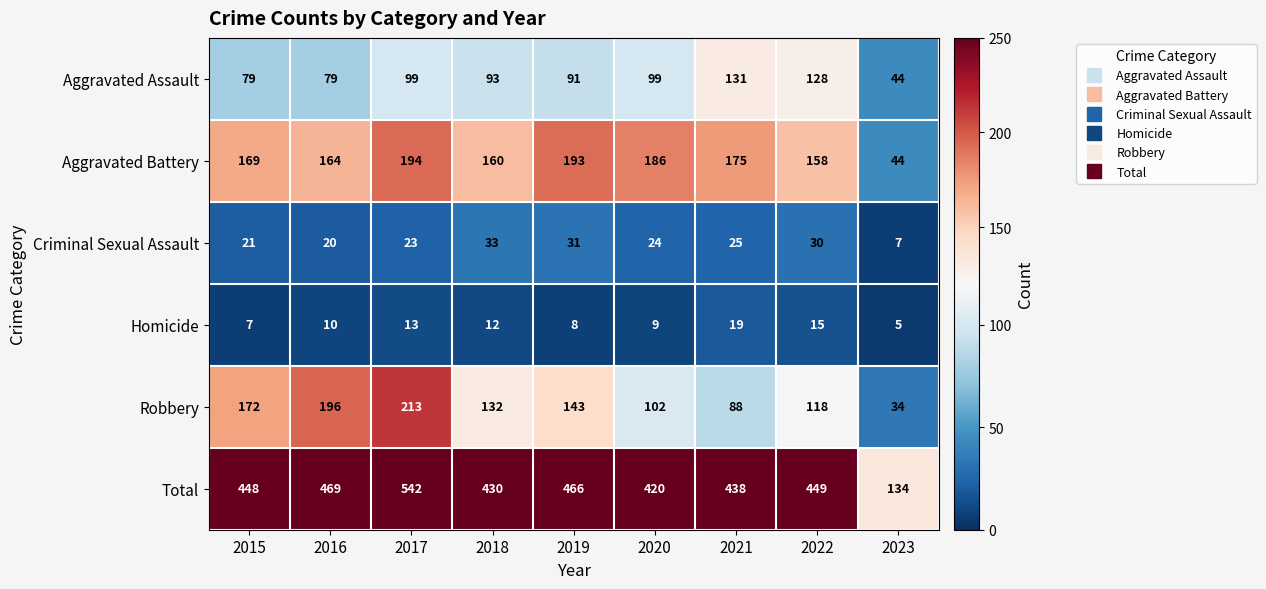

What is the difference between the highest and lowest values at 2020?

411